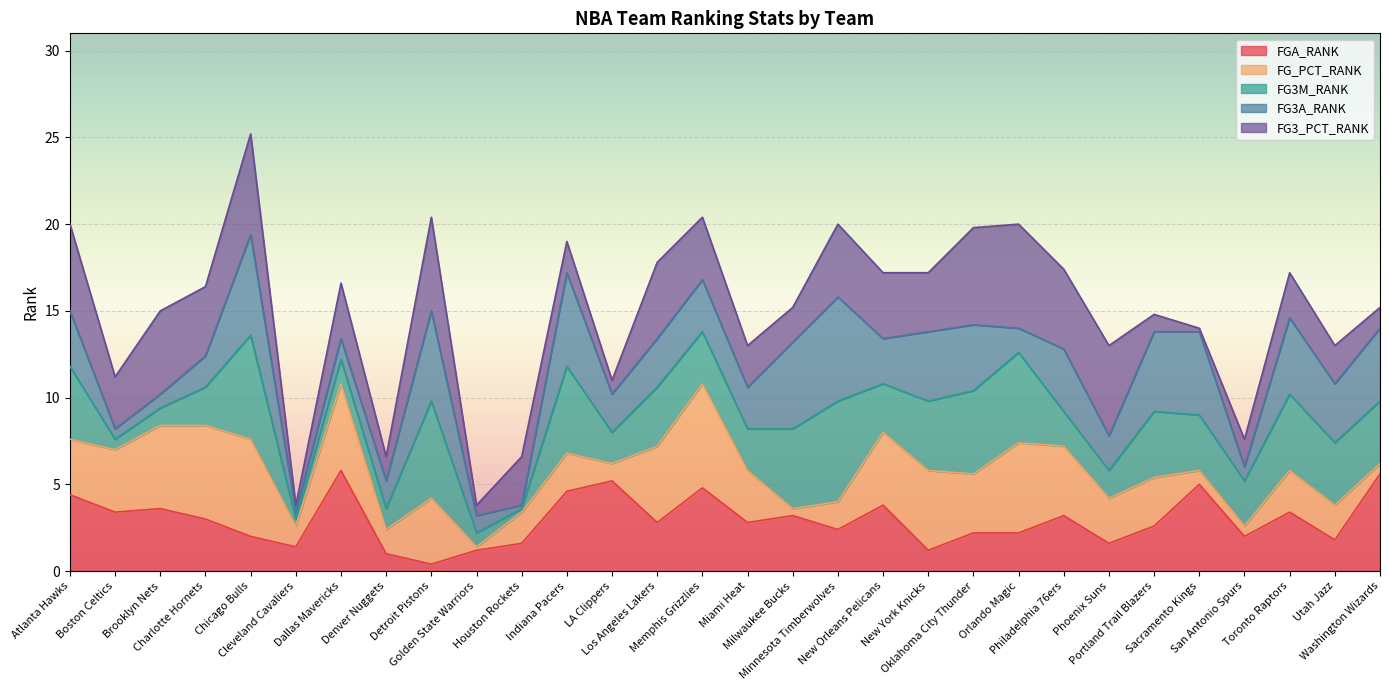

Which series ends up on top after the final intersection of FGA_RANK and FG3A_RANK?

FGA_RANK